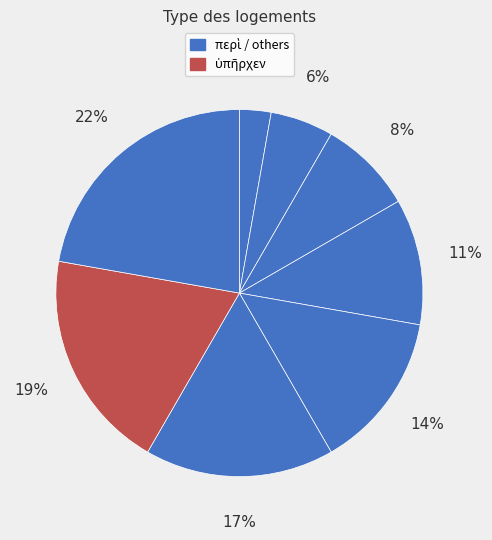

Is there any slice that represents more than half of the pie?

No